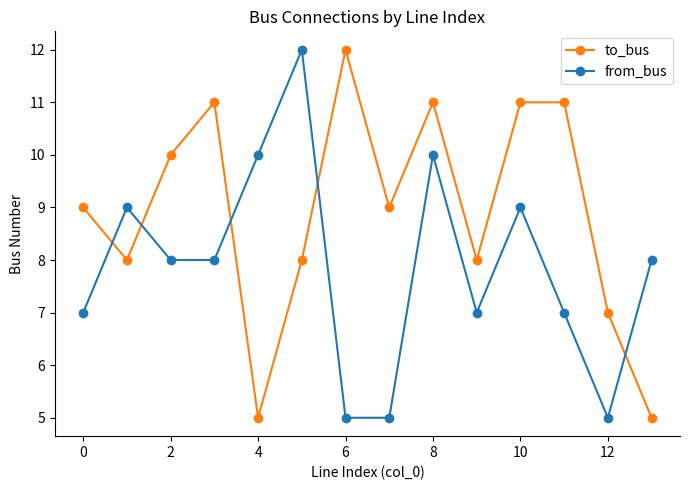

Which series has the largest total across all categories?

to_bus